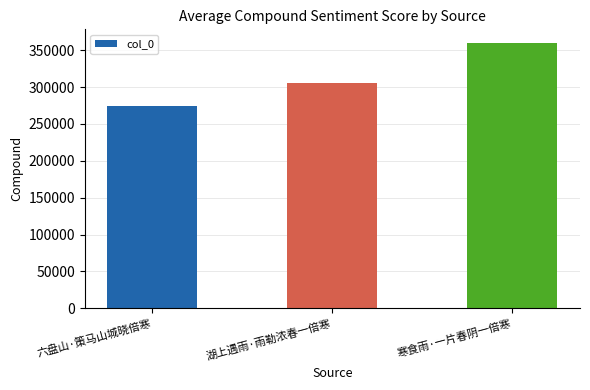

Reading left to right, extract all data points from this chart.

275004	305395	360387